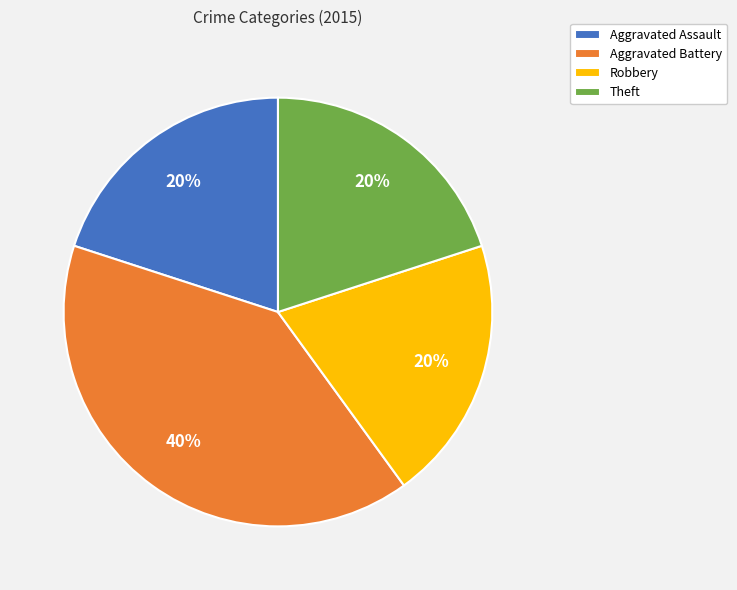

To the nearest percent, what portion does Aggravated Battery represent?

40%